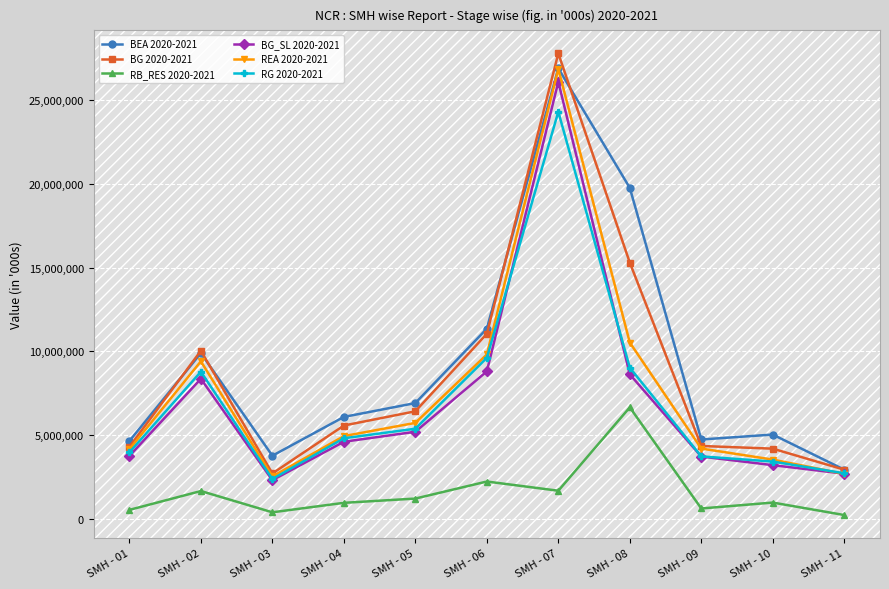

How many lines are shown in the chart?

6